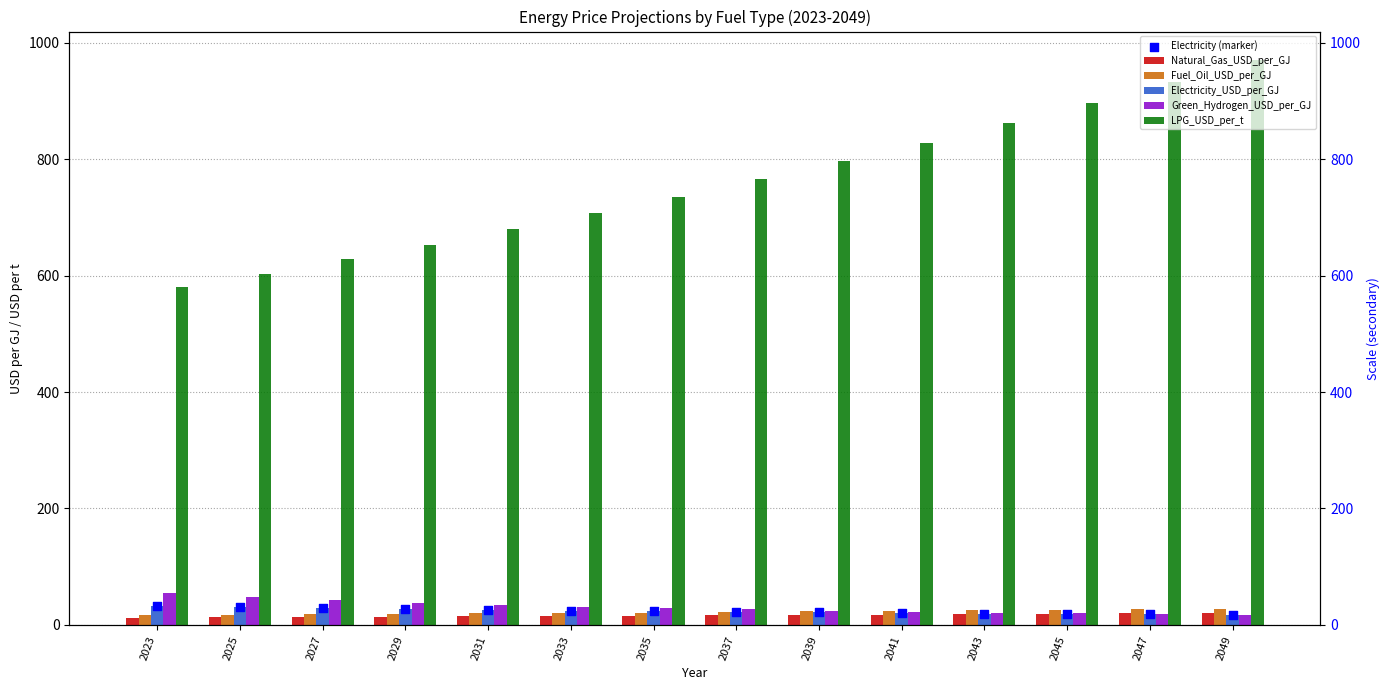

At how many categories does at least one series exceed 798?

5